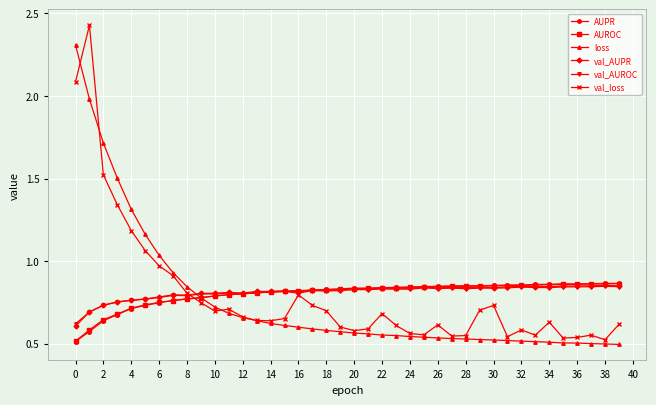

Which series has the largest range (max minus min)?

val_loss